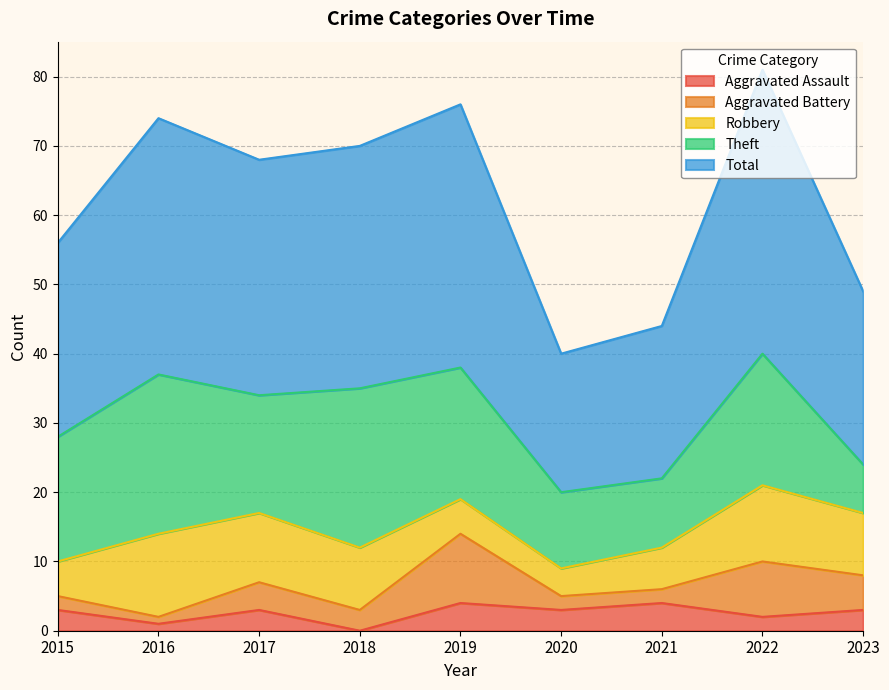

What is the difference between the maximum and minimum values in the Aggravated Assault series?

4